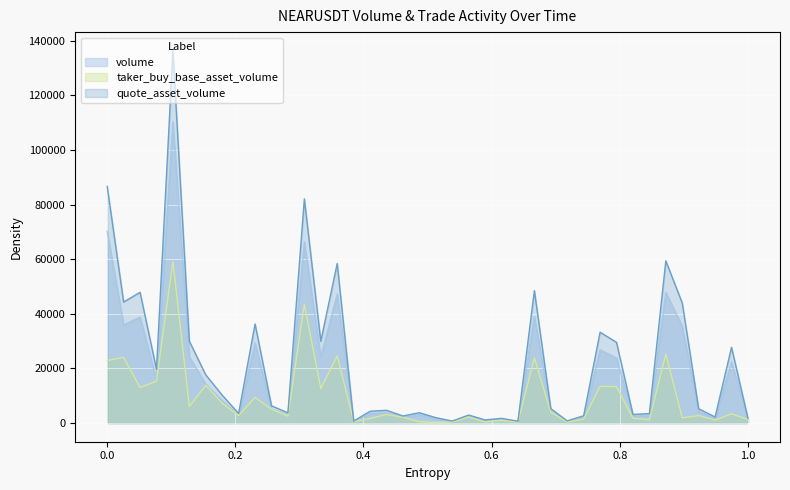

List the series in order of their peak value, lowest first.

taker_buy_base_asset_volume, volume, quote_asset_volume